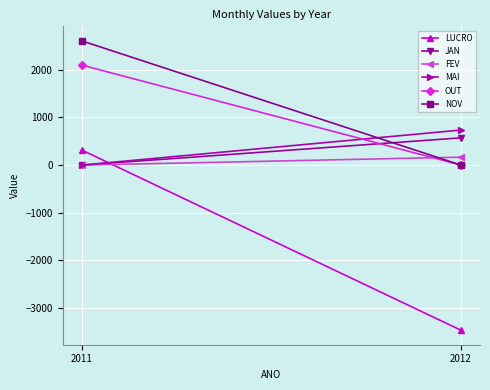

Is it true that FEV equals 228.9 at 2012?

False